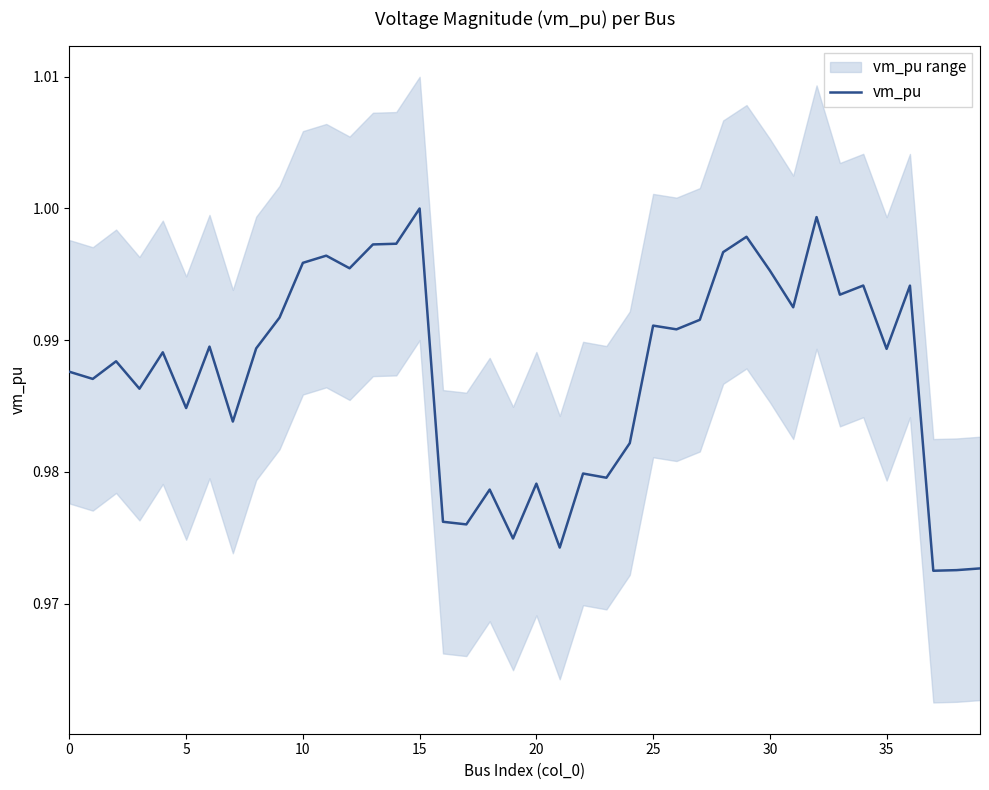

Which category has the lowest value across all series?

37